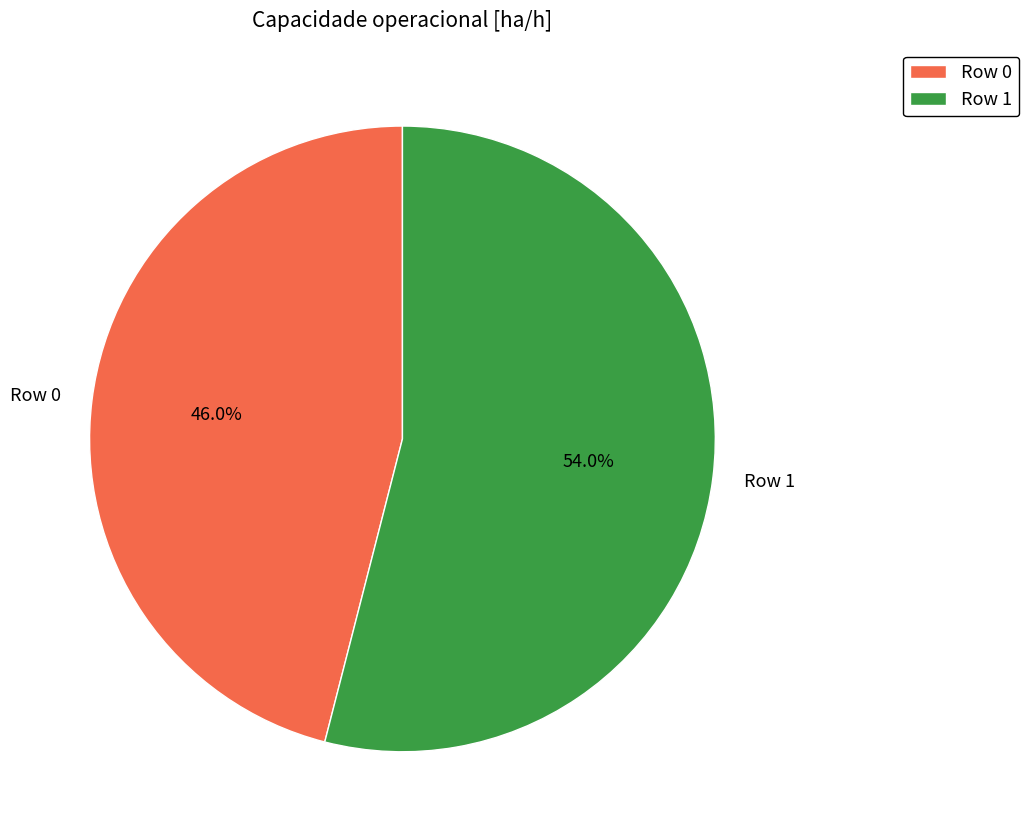

Which has a higher value, Row 0 or Row 1?

Row 1